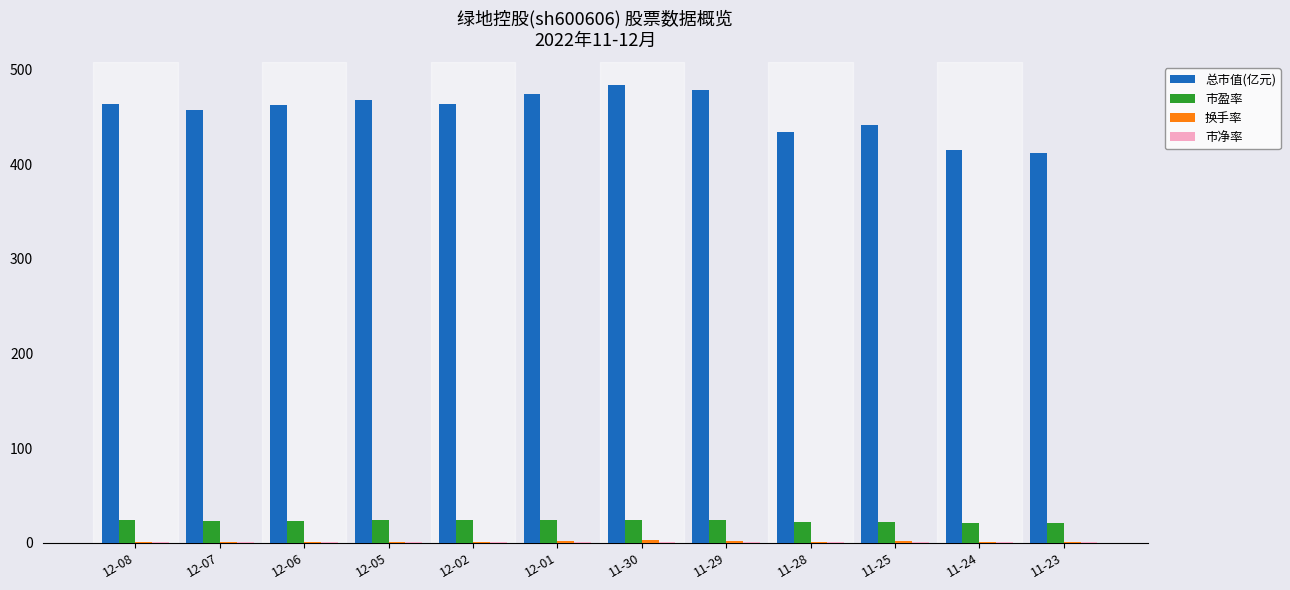

What is the greatest value displayed?

483.5